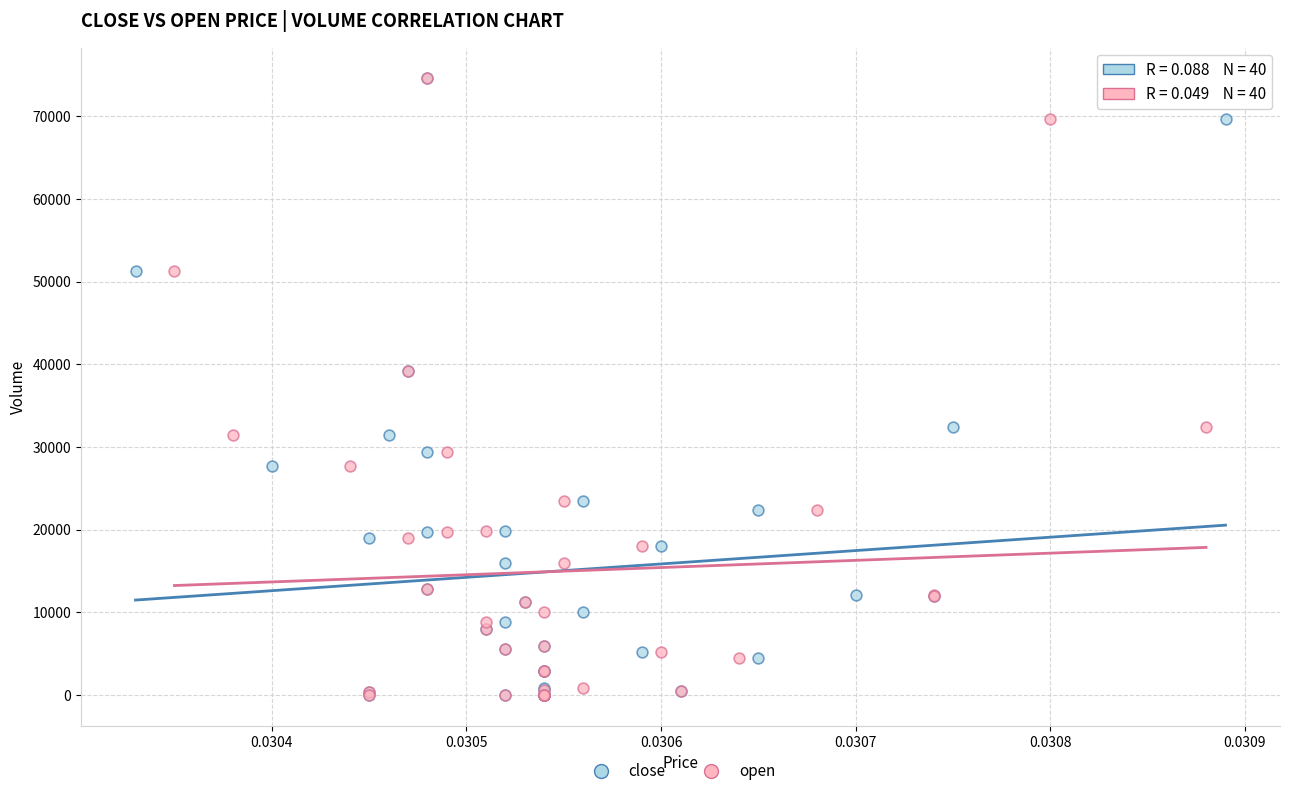

What are all the series names shown in the legend?

close, open